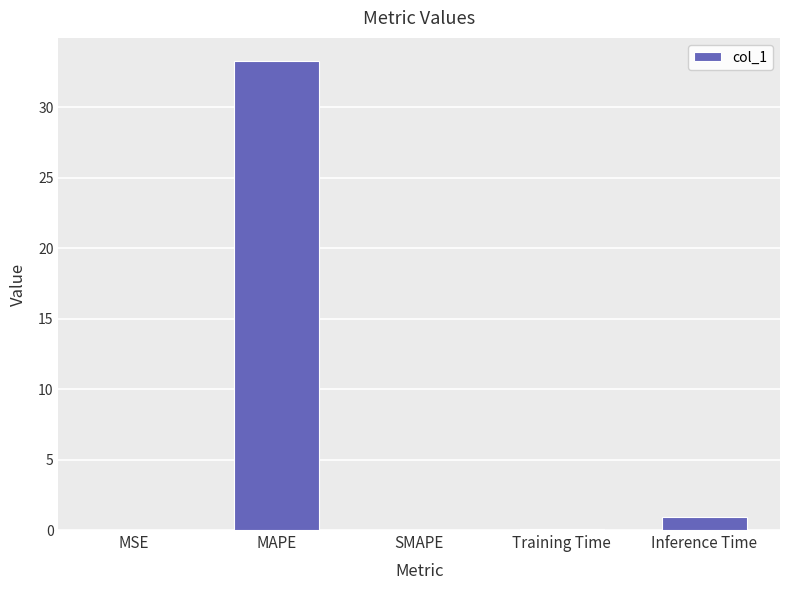

What is the average value?

6.9